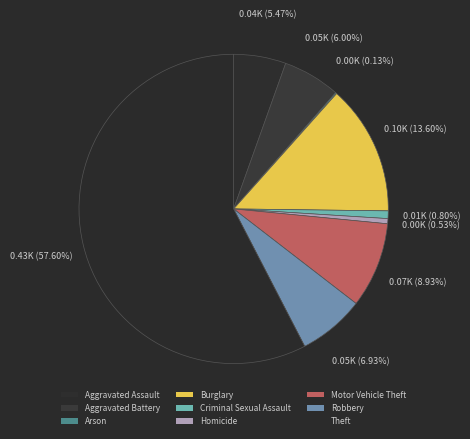

Does any single category account for the majority?

Yes